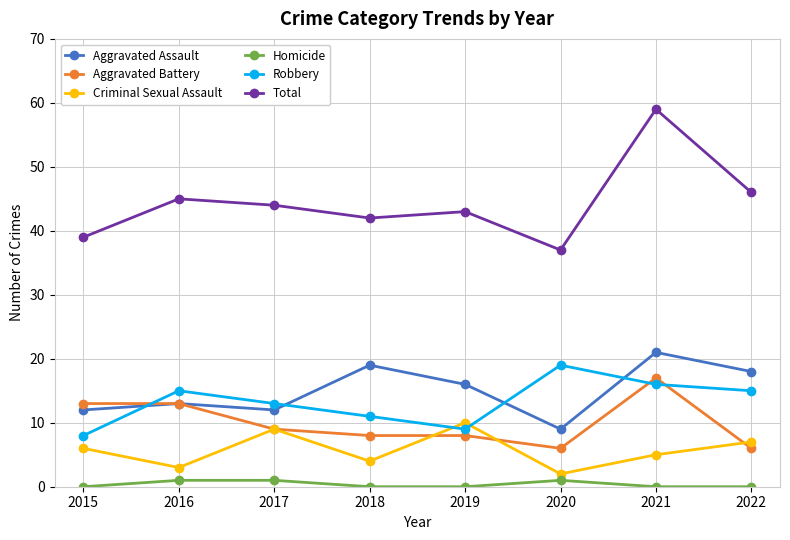

Is it true that Aggravated Assault equals 18 at 2017?

False